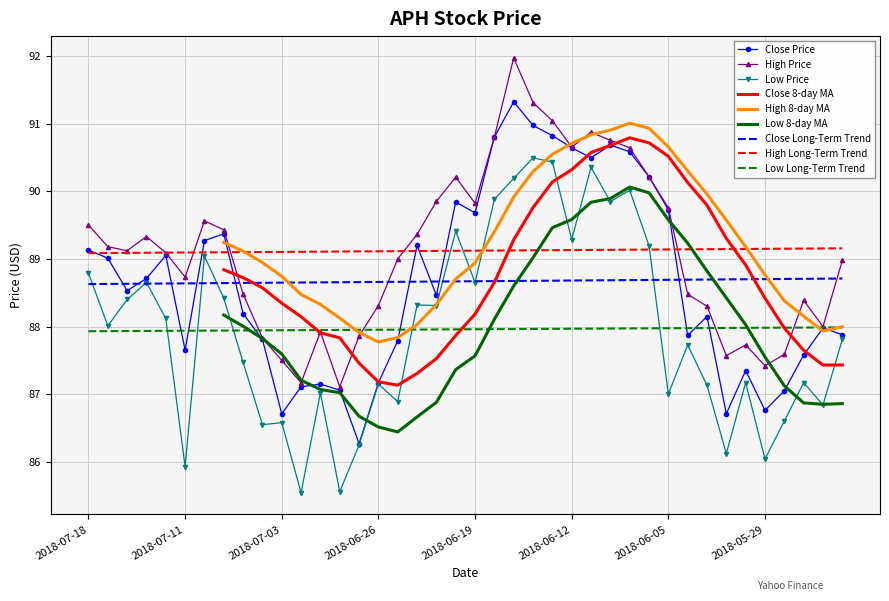

At which category is the sum across all series the highest?

2018-06-15